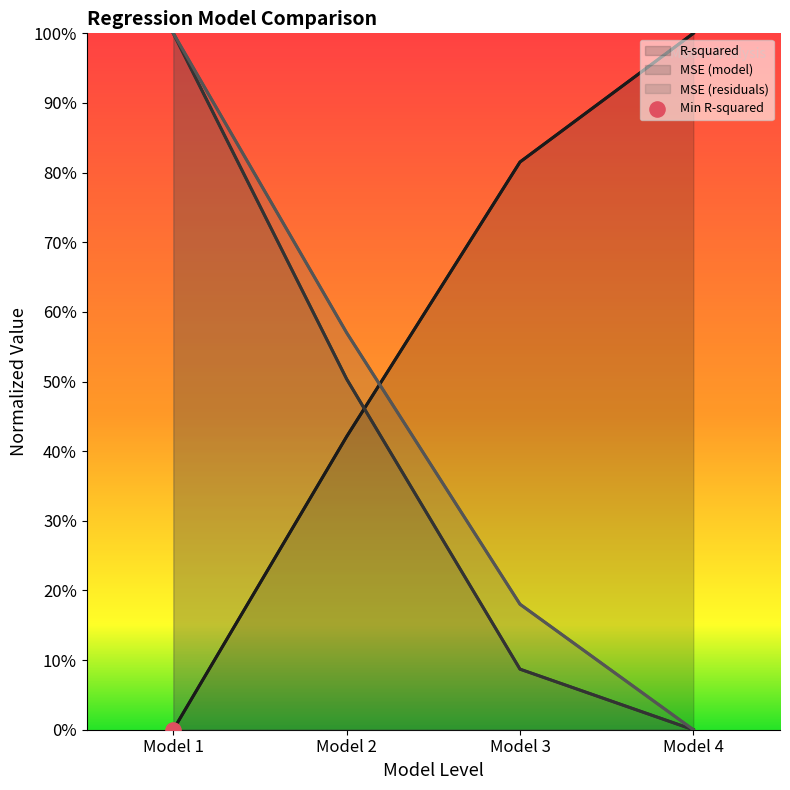

Which series contains the highest Y value?

R-squared